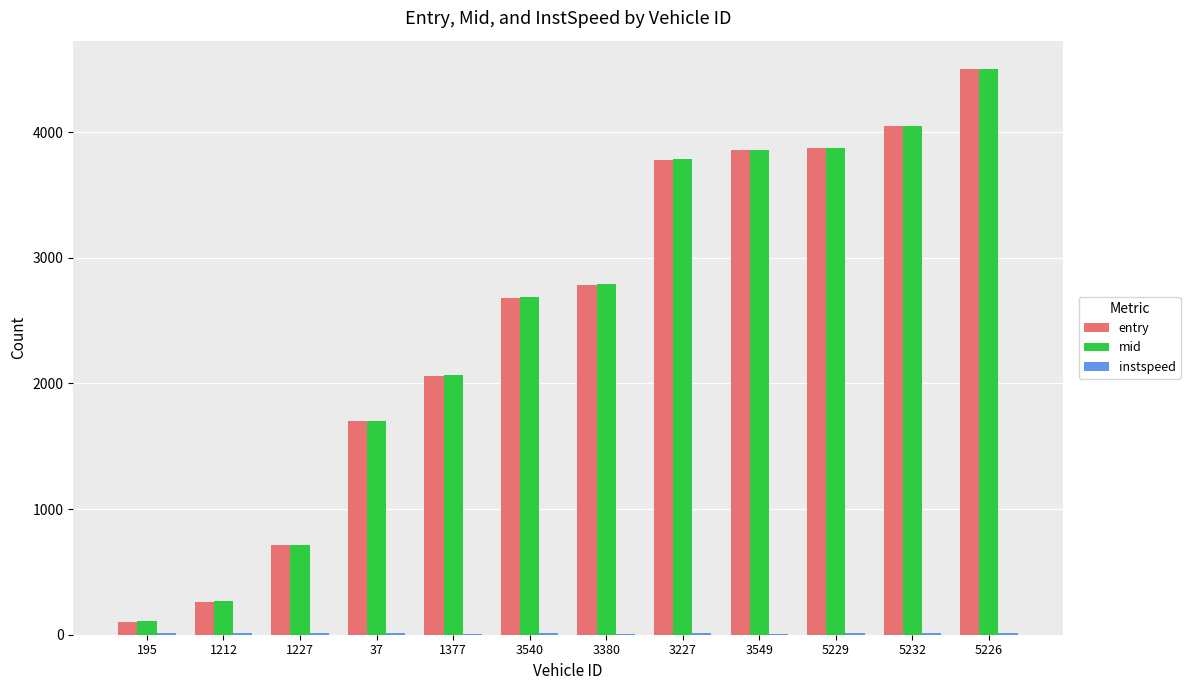

What is the maximum value for mid?

4504.1